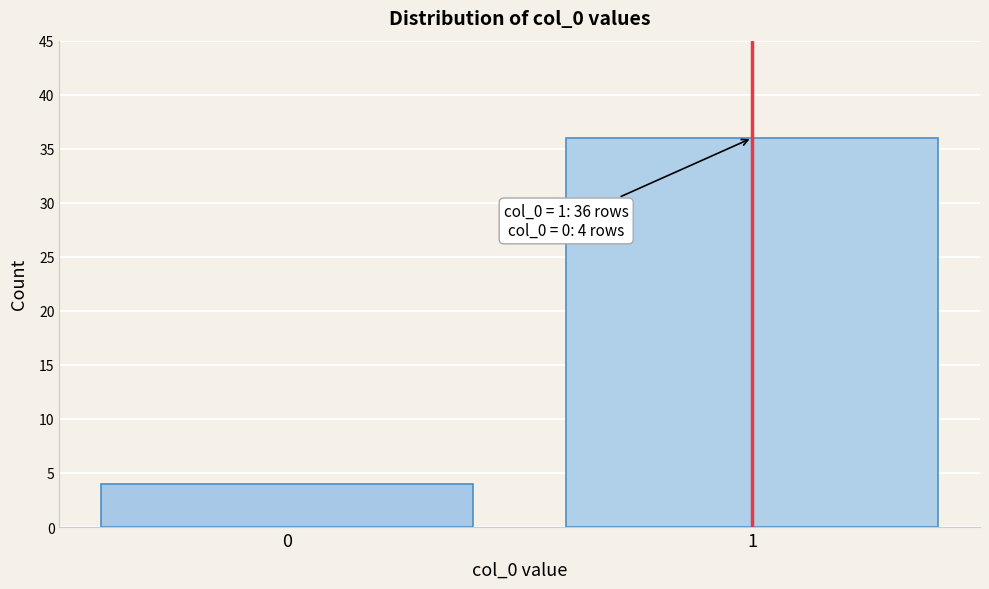

Reading right to left, extract all data points from this chart.

1=36	0=4